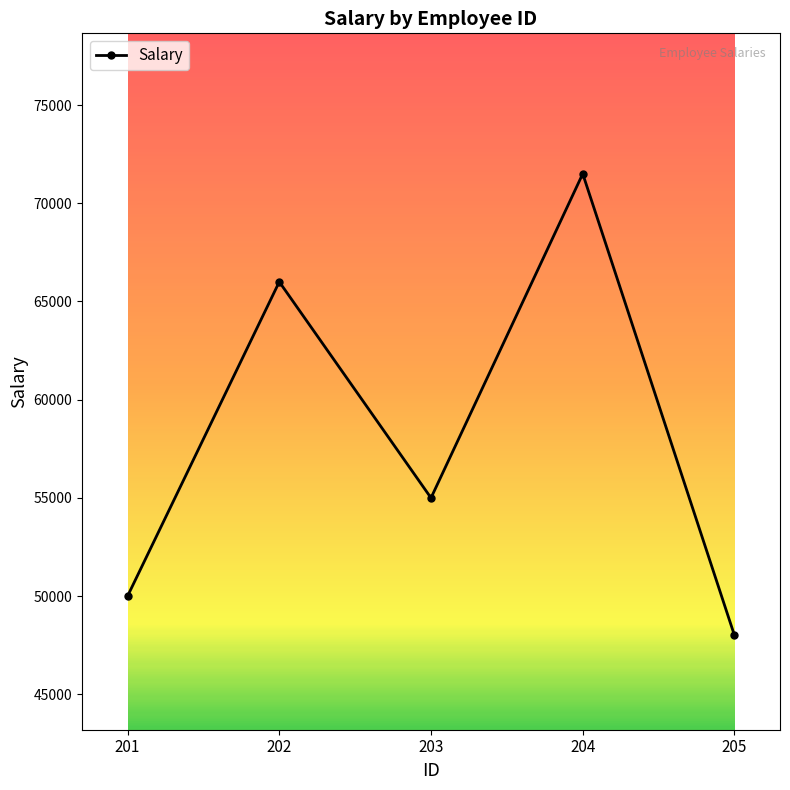

Reading right to left, extract all data points from this chart.

205=48000	204=71500	203=55000	202=66000	201=50000